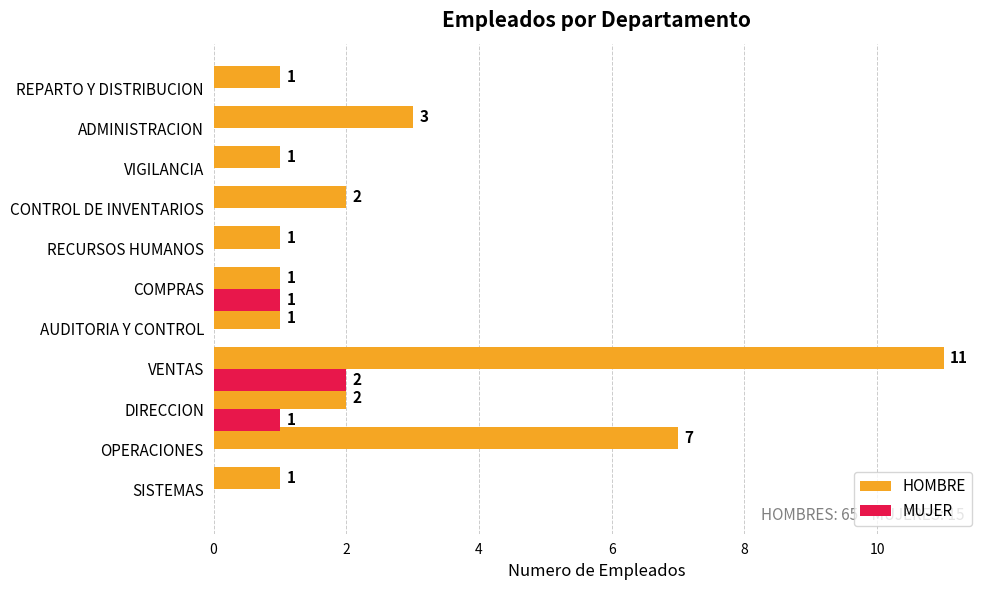

The value of HOMBRE at RECURSOS HUMANOS is 1. True or false?

True